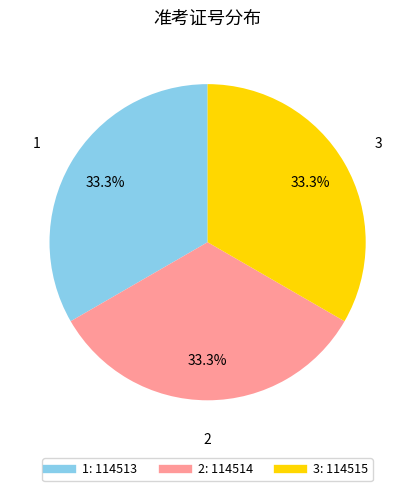

How many segments does this pie chart have?

3